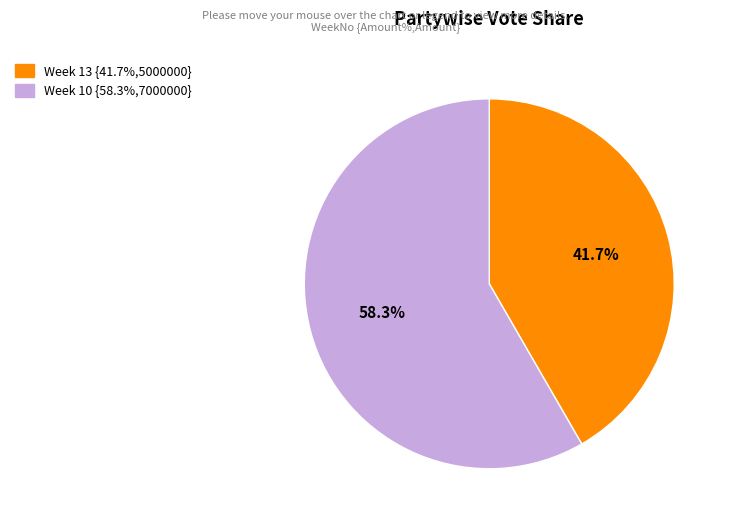

Does any single category account for the majority?

Yes